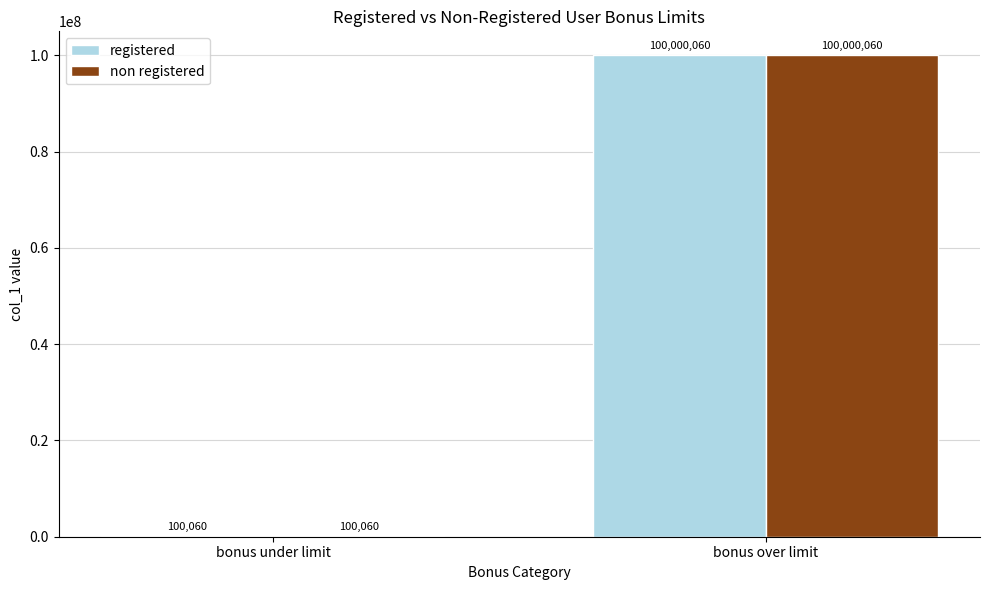

How many groups of bars are there?

2